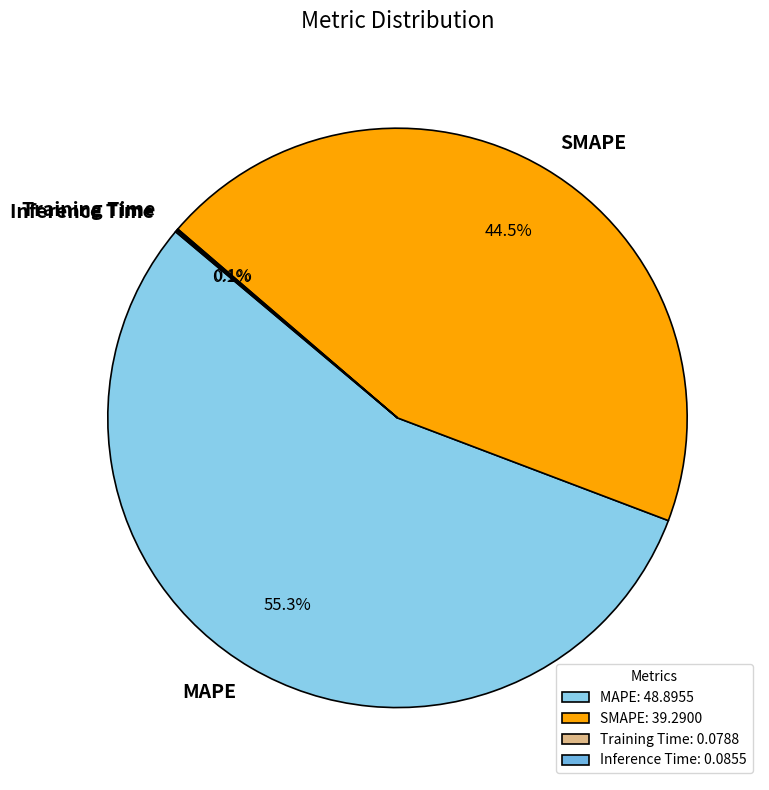

Is there a majority slice in this chart?

Yes